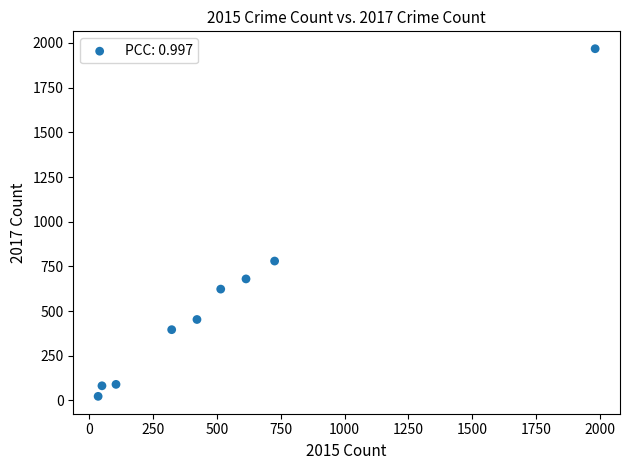

What Y value in the scatter plot is closest to 995?

780